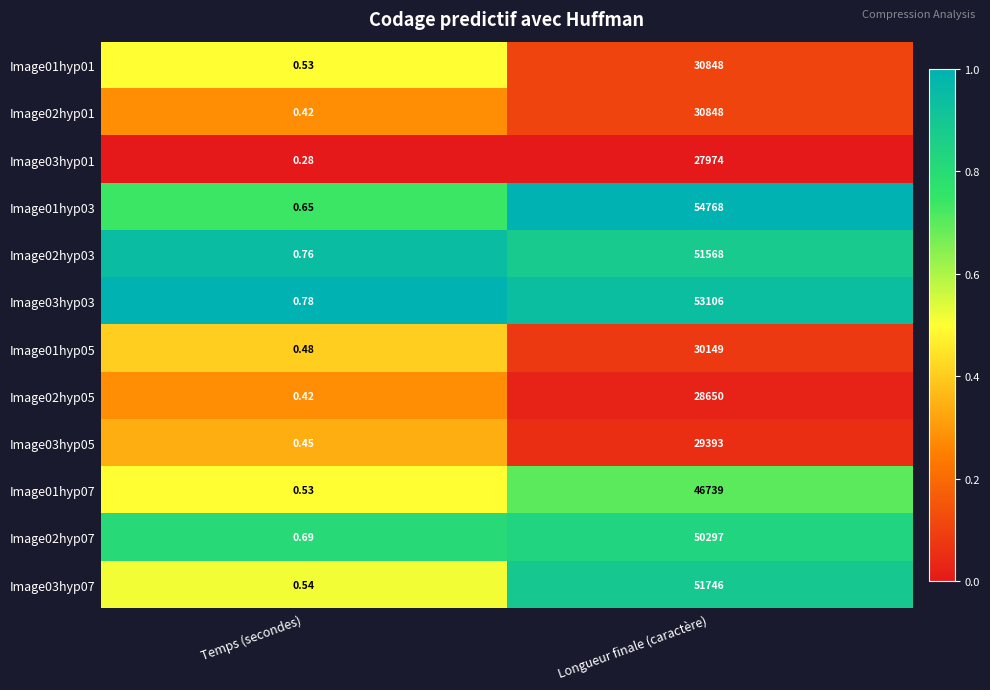

At which category is the sum across all series the highest?

Longueur finale (caractère)